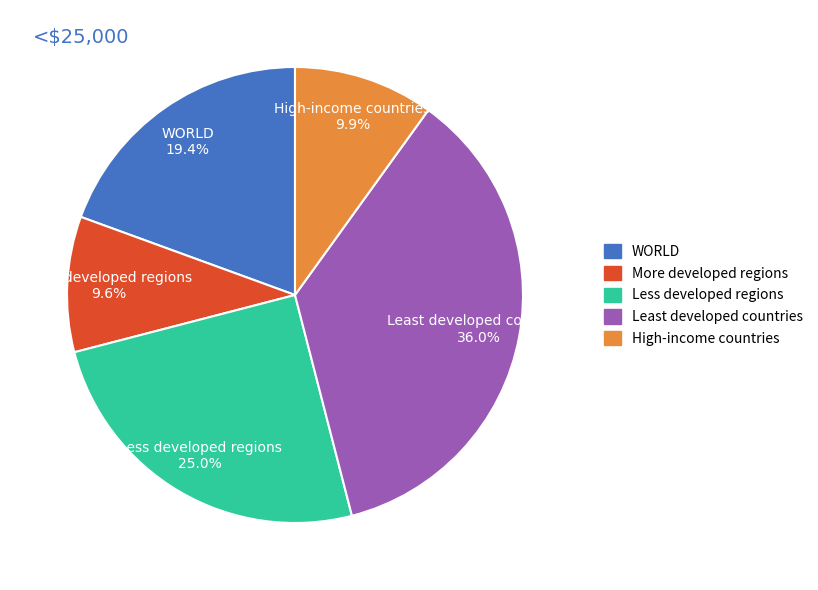

To the nearest percent, what is the combined percentage of Least developed countries and High-income countries?

46%